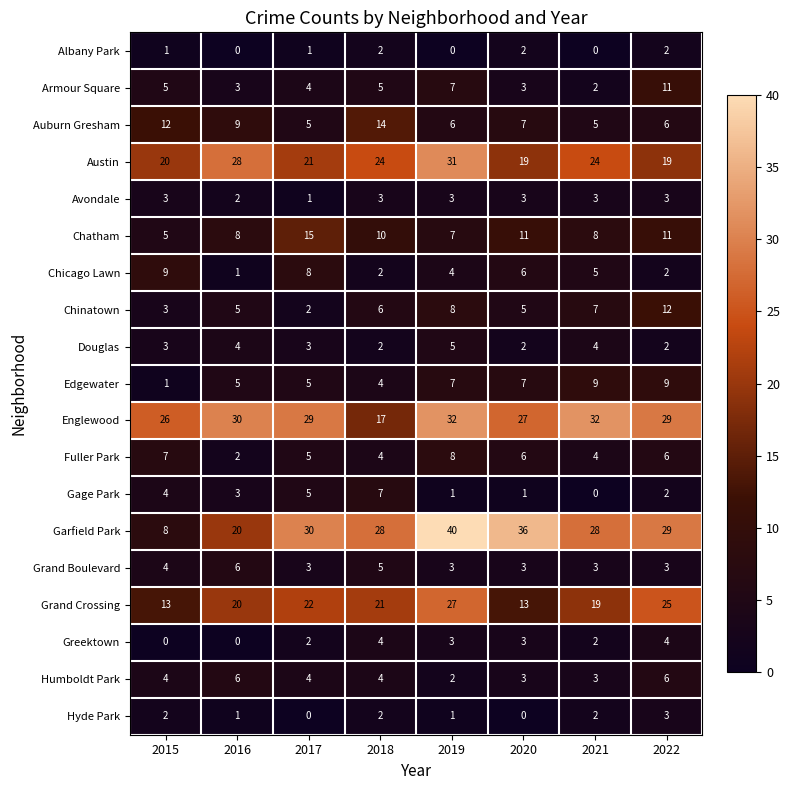

Which series has the largest total across all categories?

Englewood